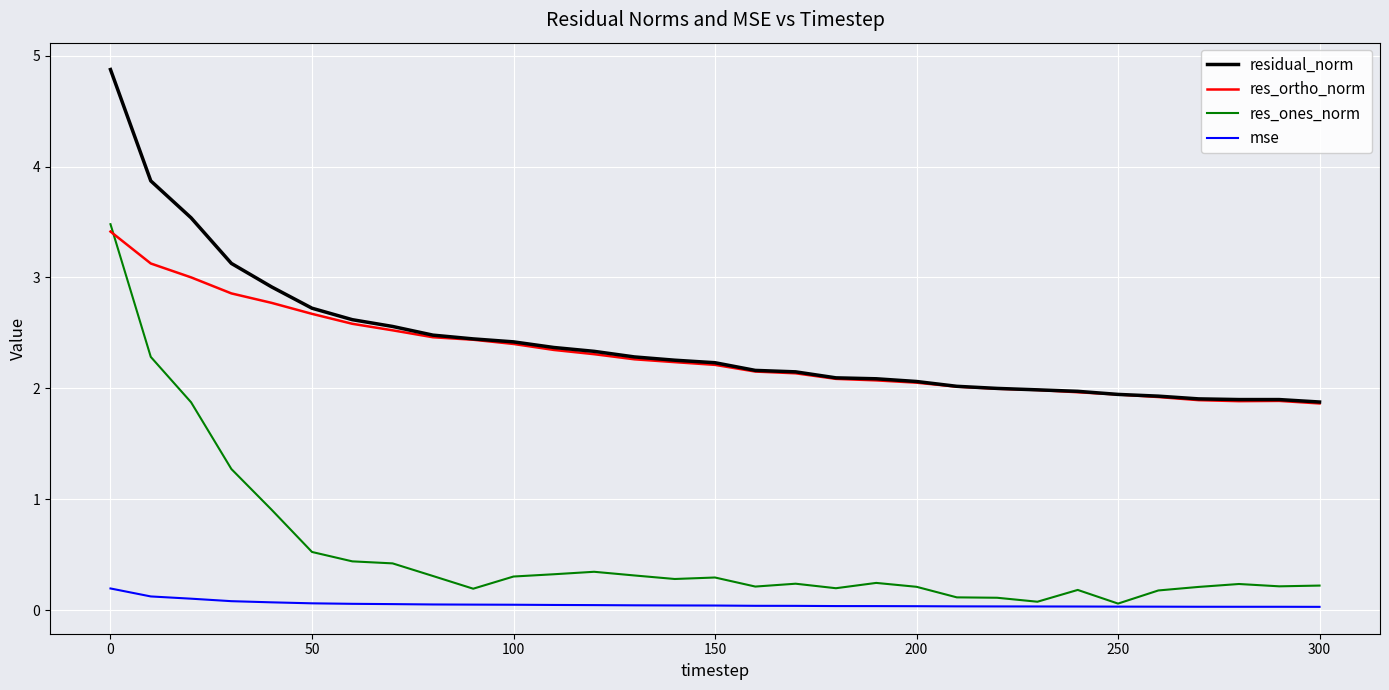

Which series has the widest spread of values?

res_ones_norm